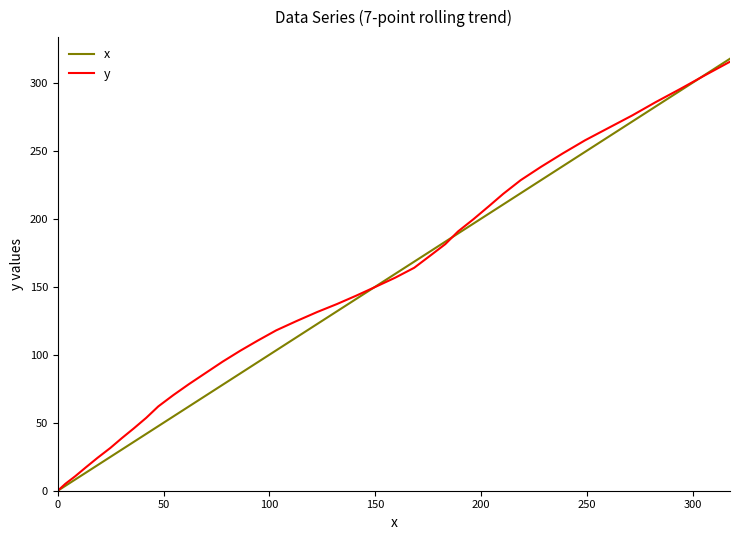

Which series has the widest spread of values?

x